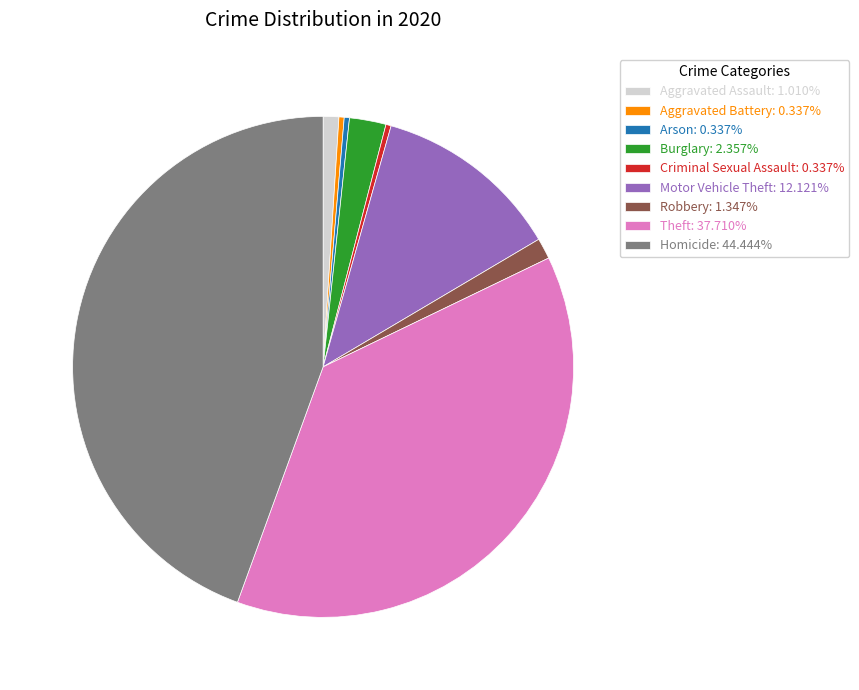

Does Homicide account for over 50% of the chart?

No